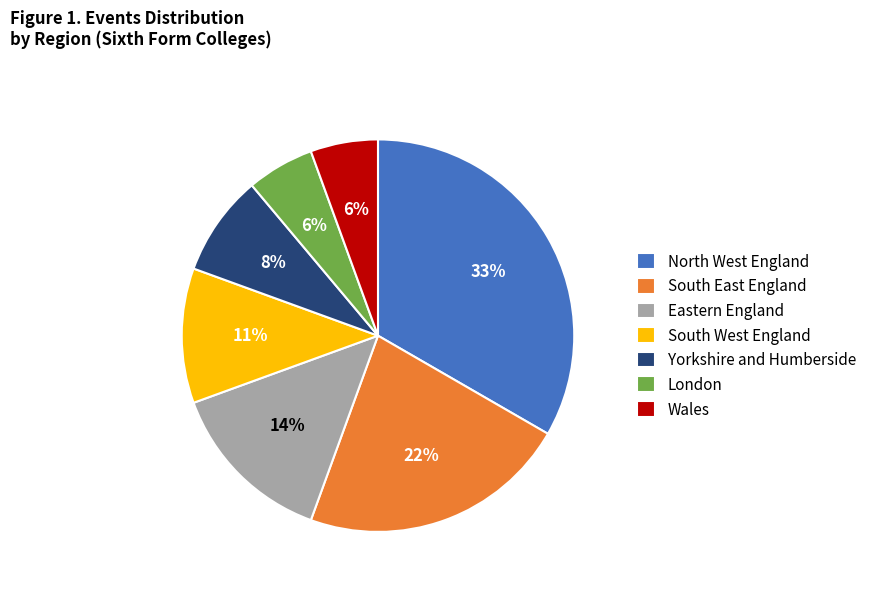

Is it true that Yorkshire and Humberside is 18% of the pie?

False